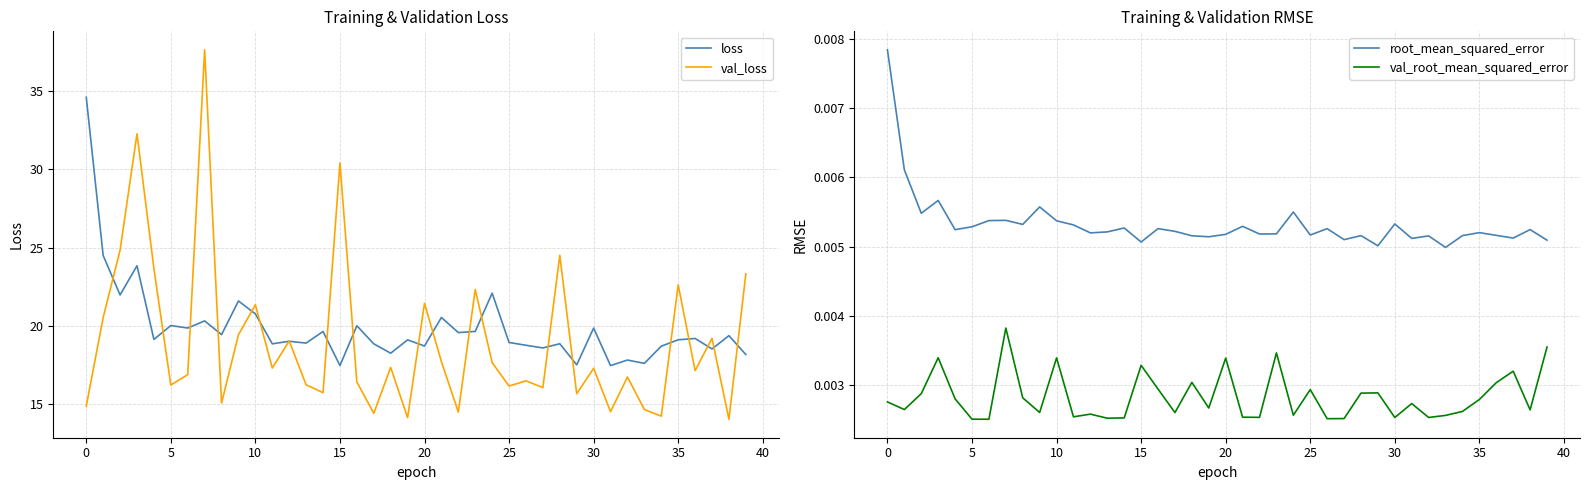

What is the highest value of the loss series?

34.6